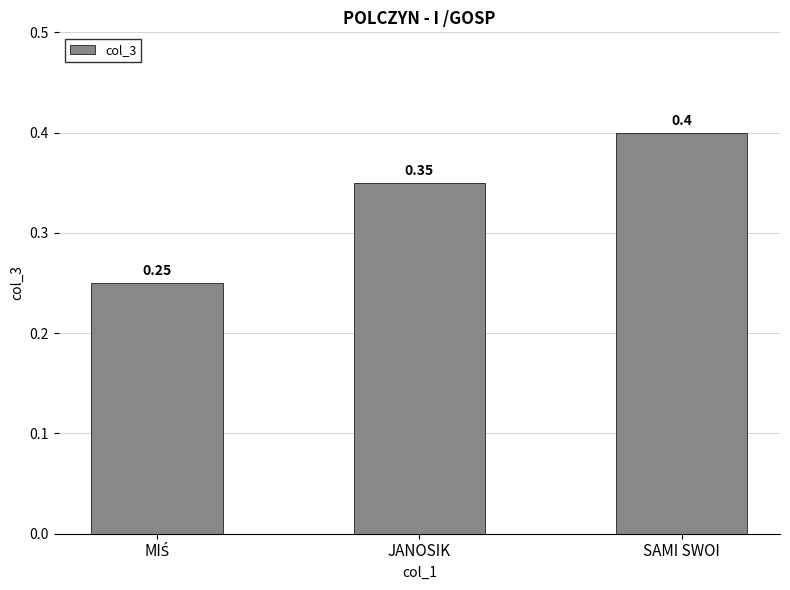

Does the chart contain any negative values?

No